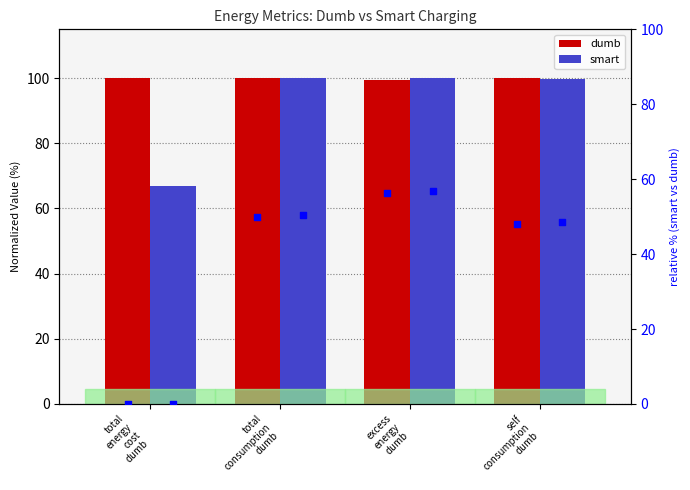

At which category is the sum across all series the highest?

total
consumption
dumb